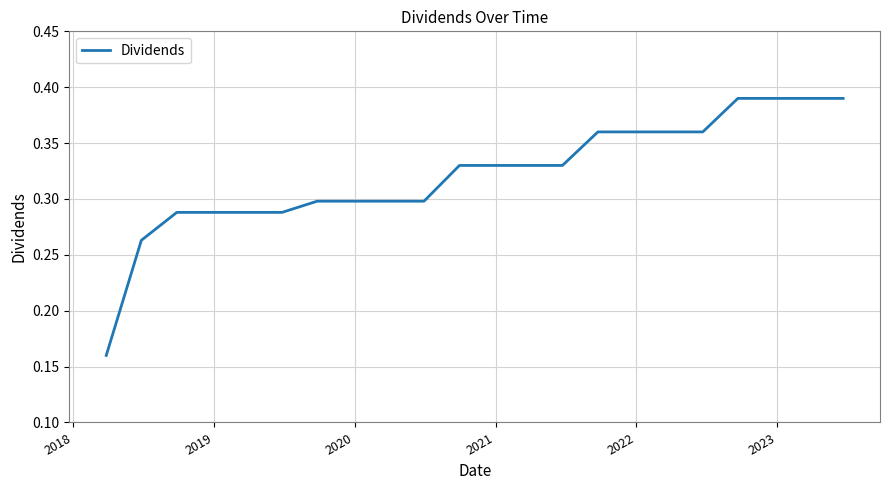

How many lines are shown in the chart?

1